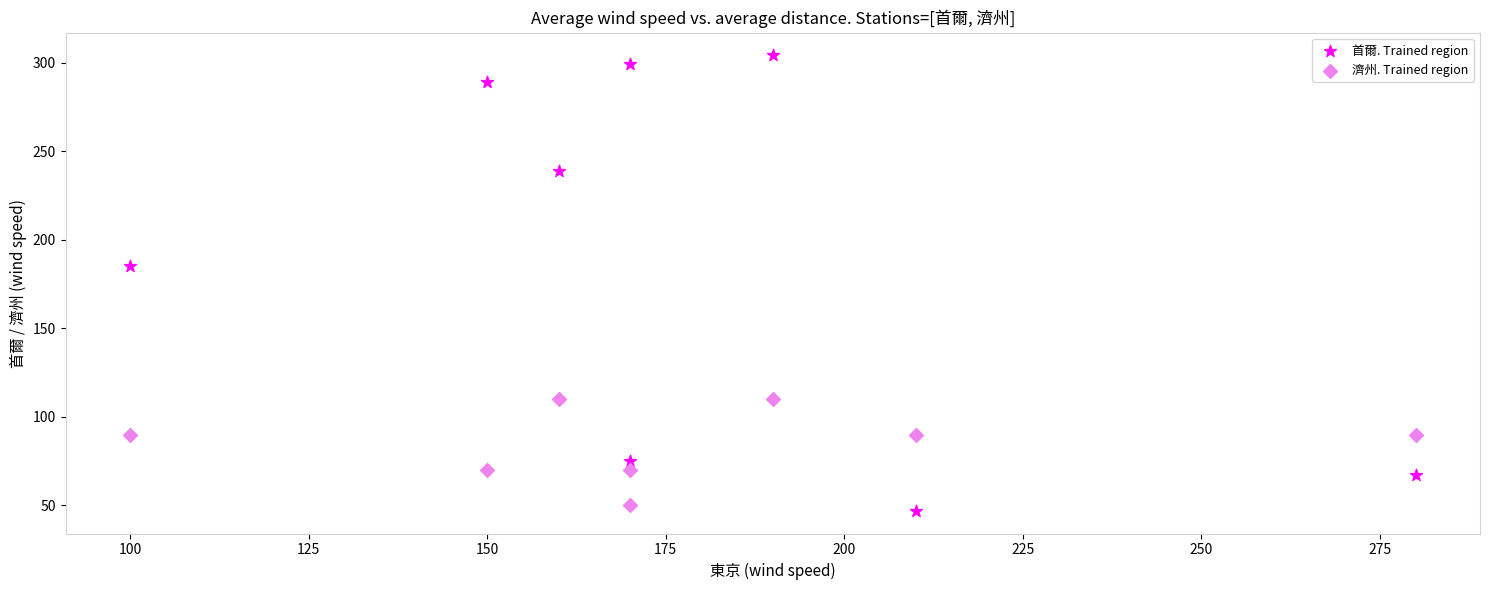

Which series has the widest spread of Y values?

首爾. Trained region